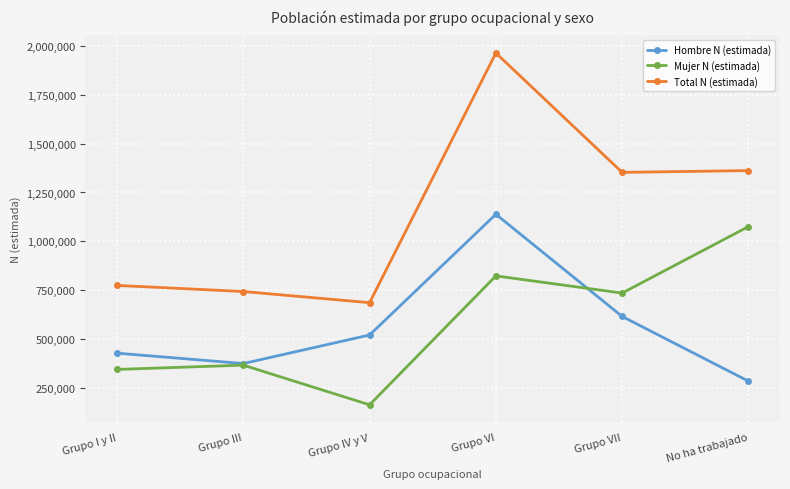

What is the spread (max minus min) of values at Grupo III?

376139